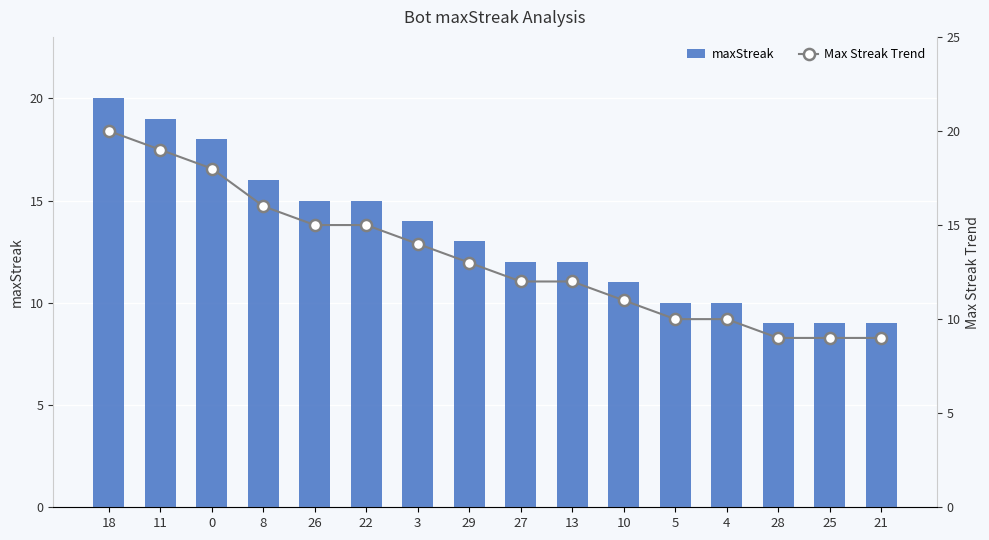

At which label does maxStreak first exceed 13?

18